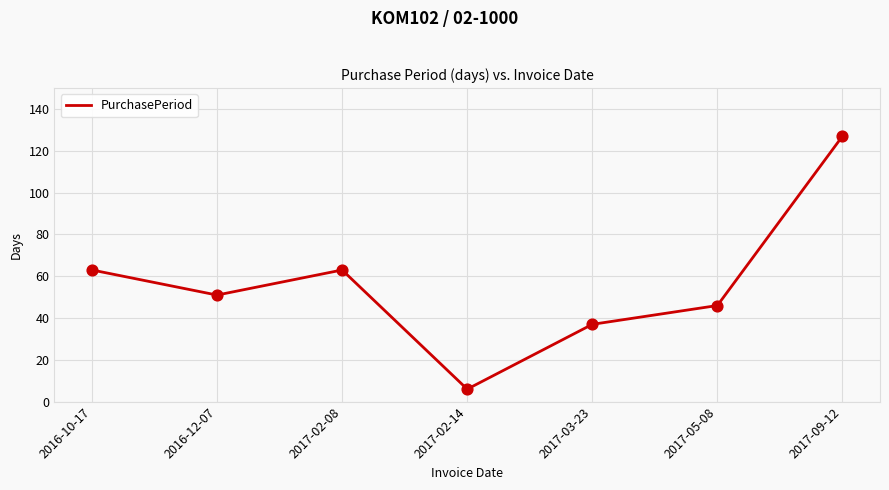

Approximately how many times larger is the value at 2017-05-08 compared to 2017-09-12?

0.4